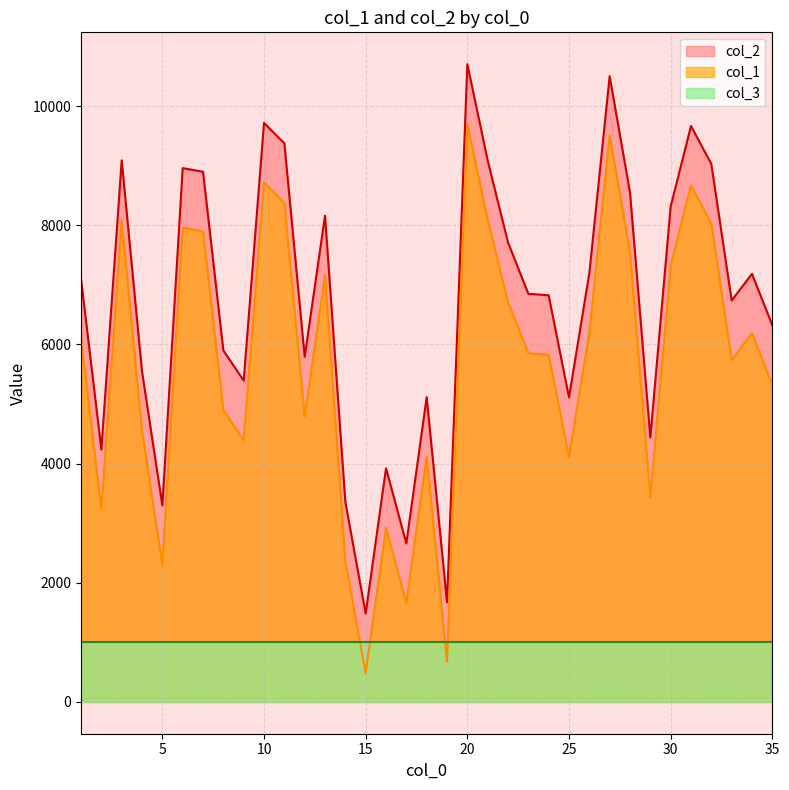

What is the difference between the maximum and minimum values in the col_2 series?

9223